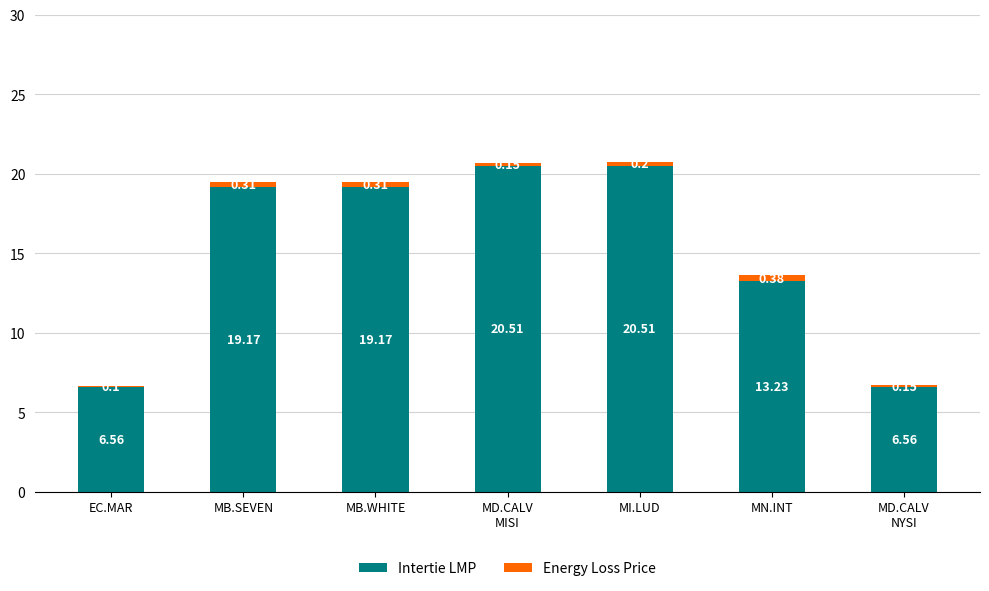

At which category is the sum across all series the highest?

MI.LUD